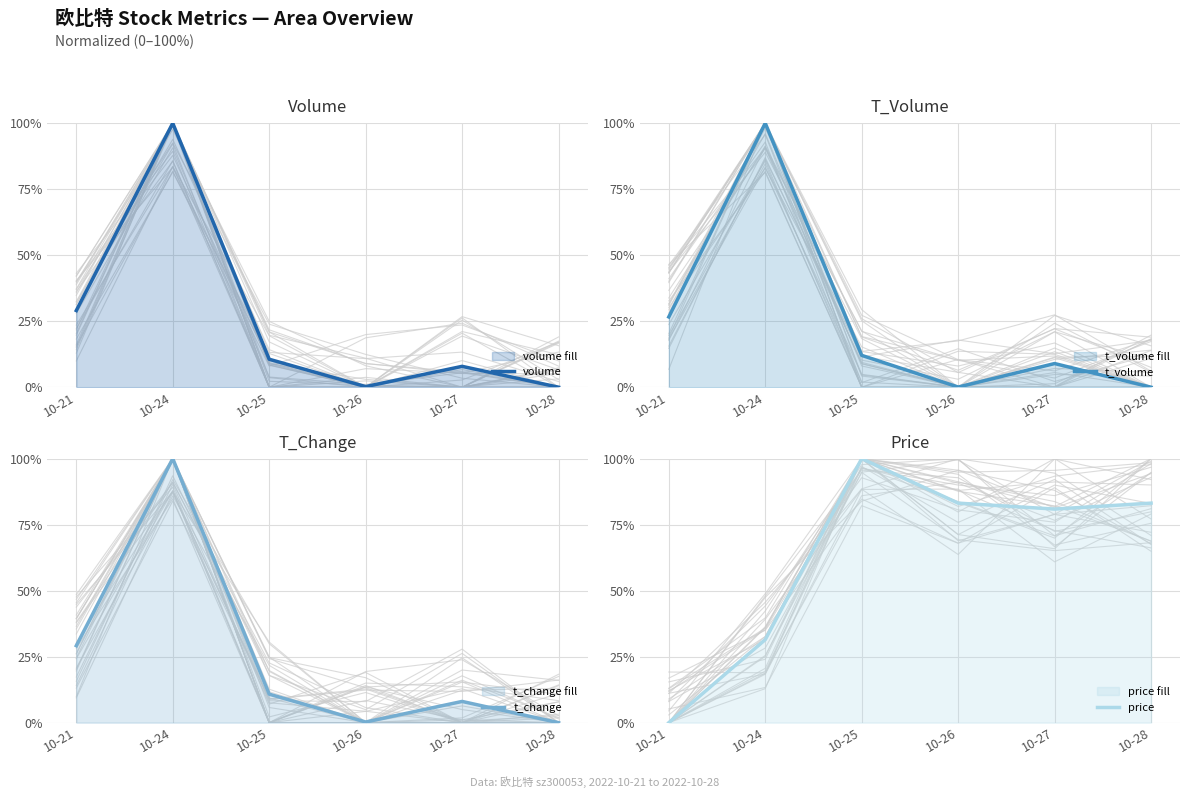

In volume, how many points are higher than both neighbors (excluding endpoints)?

2